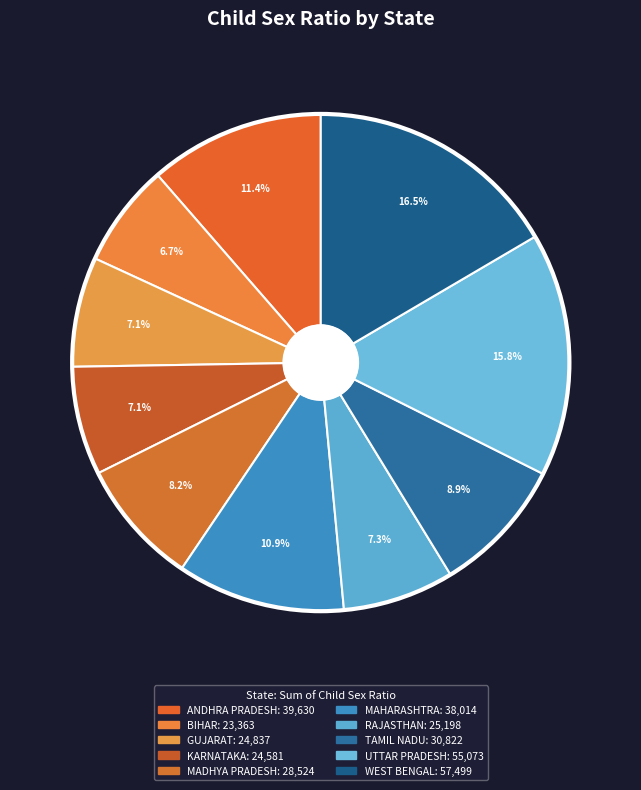

Combined, do RAJASTHAN and UTTAR PRADESH account for over 50%?

No